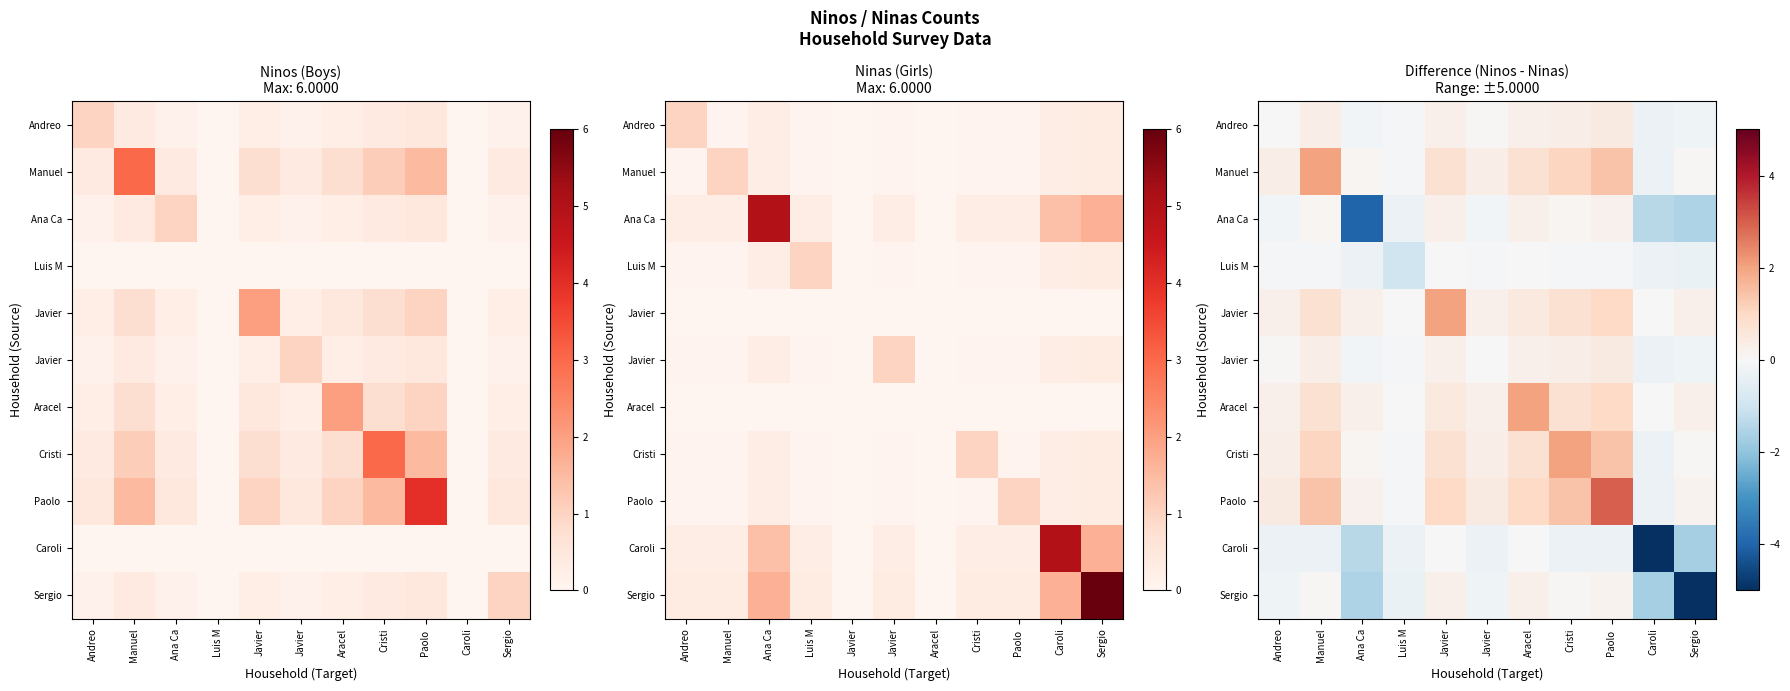

Which label corresponds to the largest value in the chart?

Paolo 